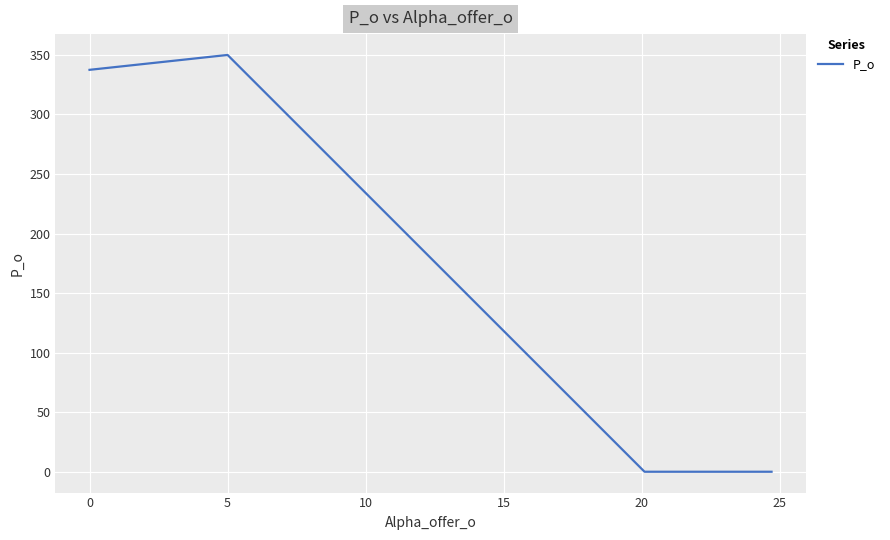

How many interior local peaks (higher than both neighbors) does the data have?

1